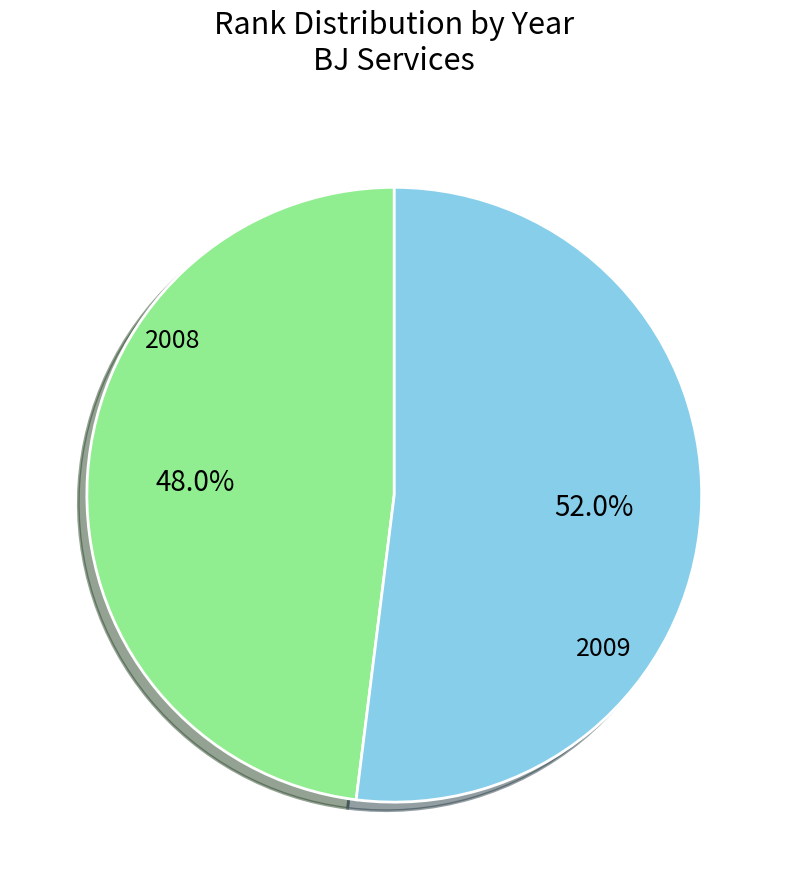

Is there a majority slice in this chart?

Yes